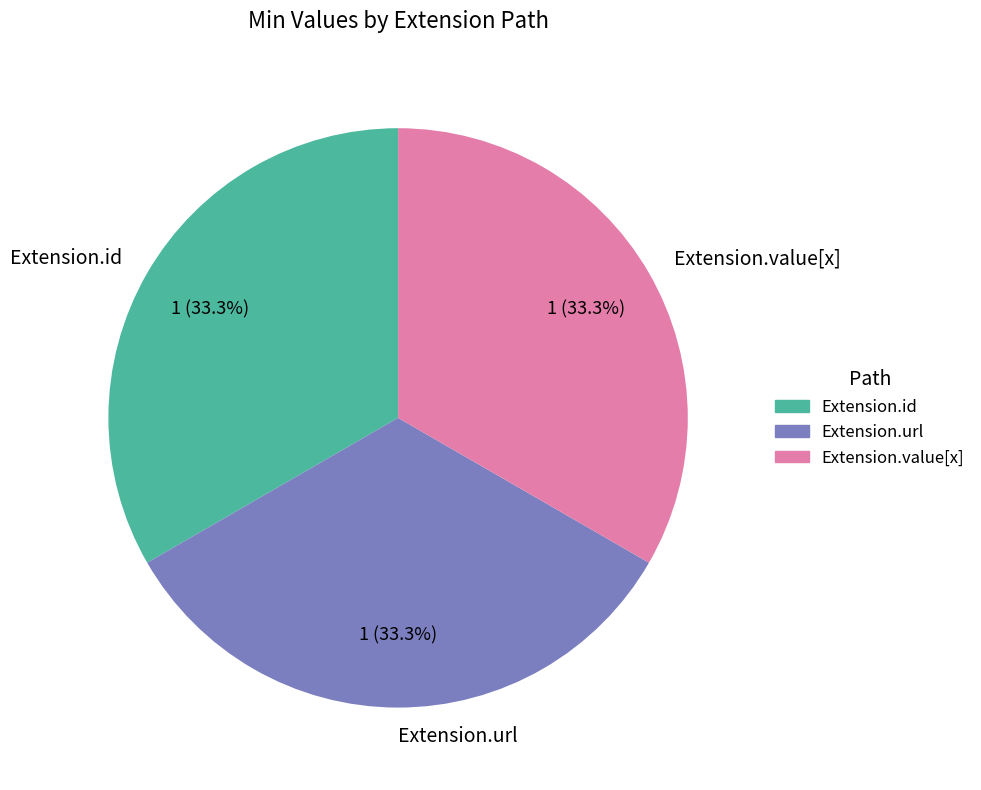

What is the total percentage of Extension.value[x] and Extension.url?

66.7%